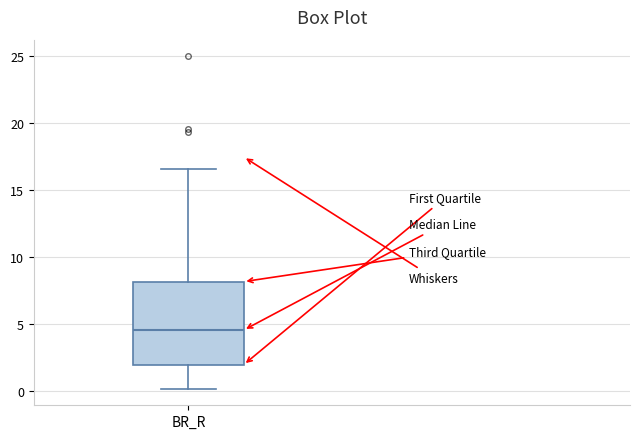

Where is the lower edge of the box for BR_R on the y-axis? The values are not printed on the chart, so give them approximately, as read against the axis.

2.0